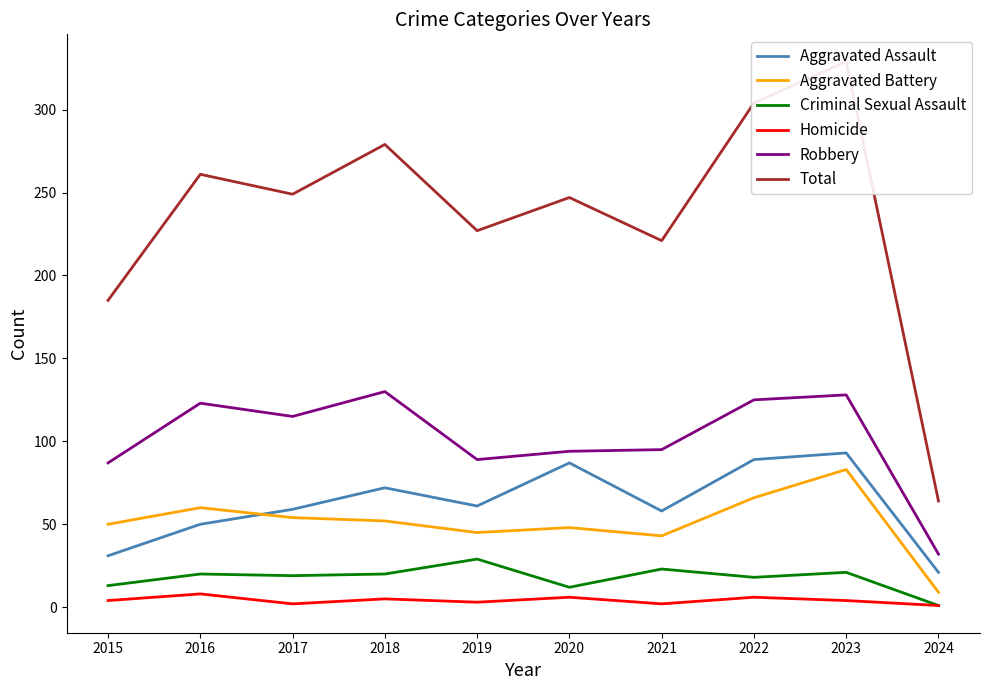

Does the chart have visible grid lines?

No